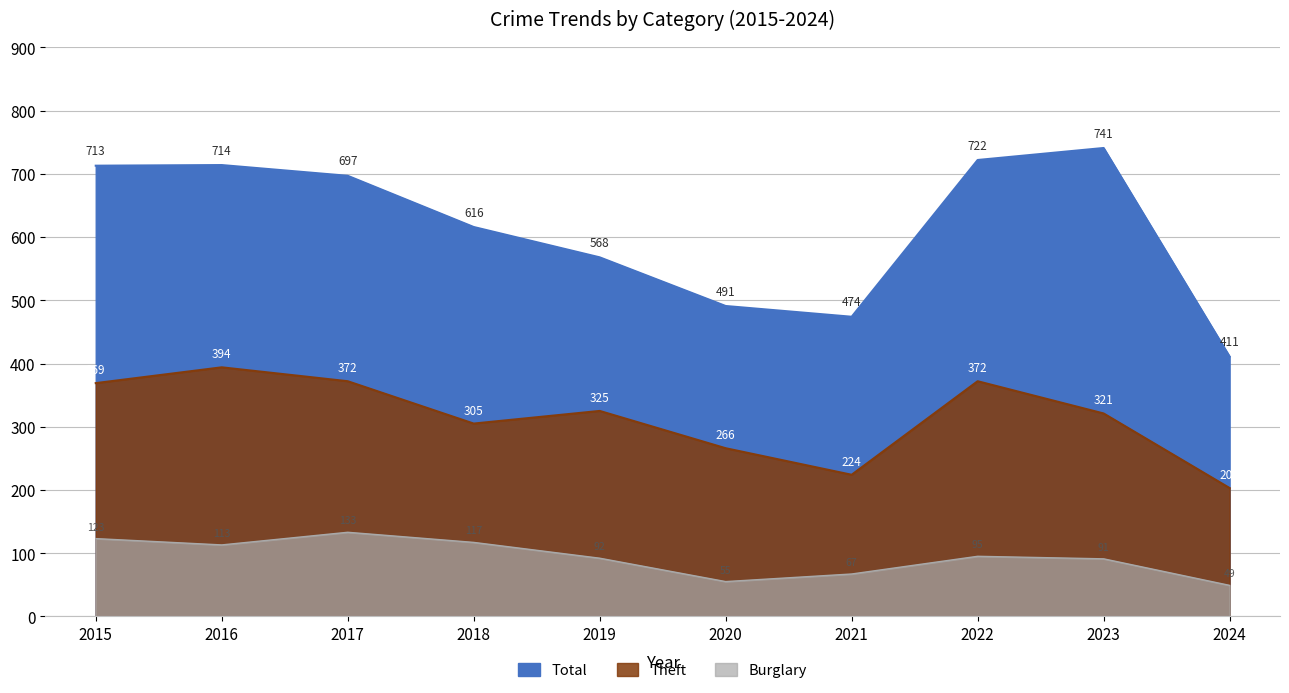

What is the difference between the maximum and minimum values in the Theft series?

191